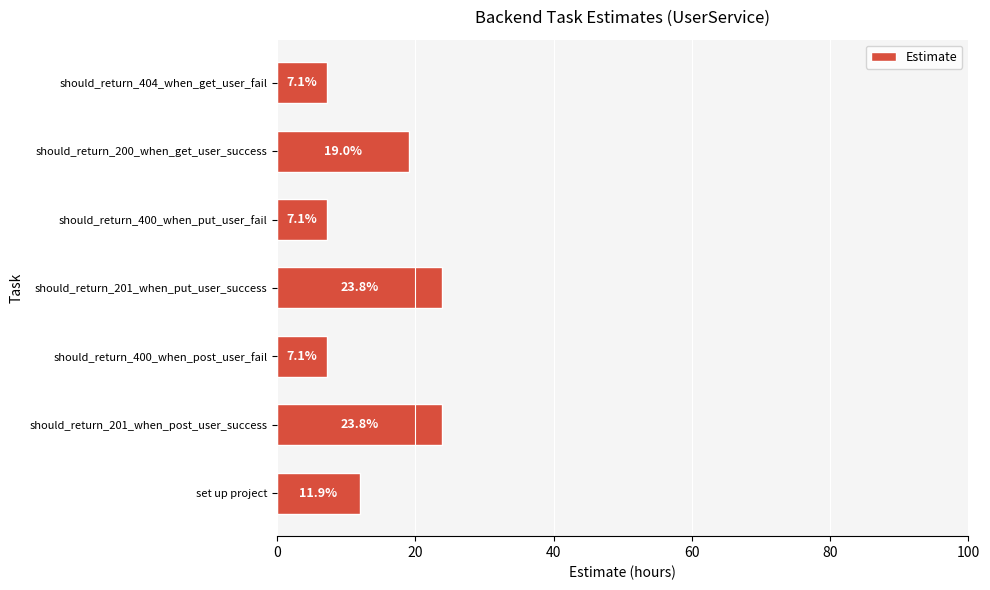

What is the difference between the values at set up project and should_return_201_when_post_user_success?

11.9